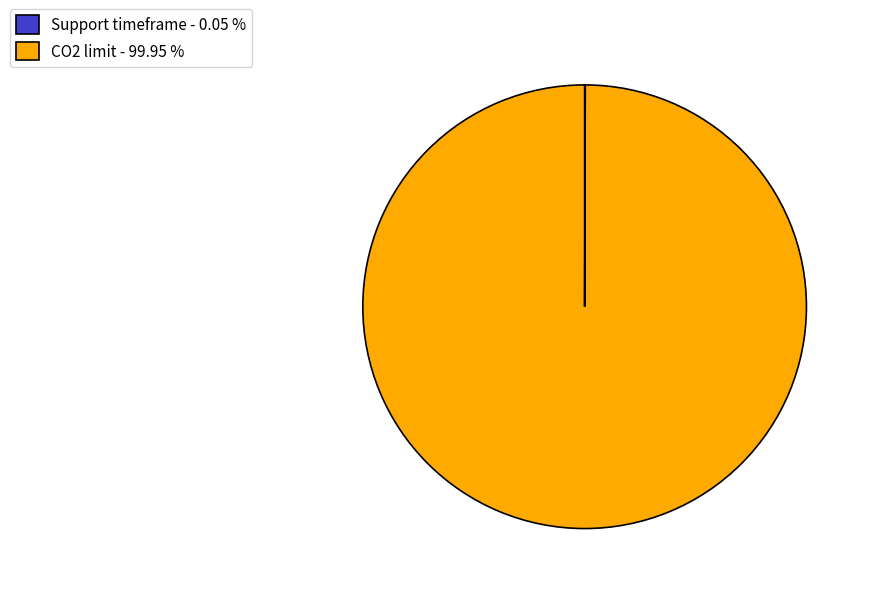

Is there a majority slice in this chart?

Yes